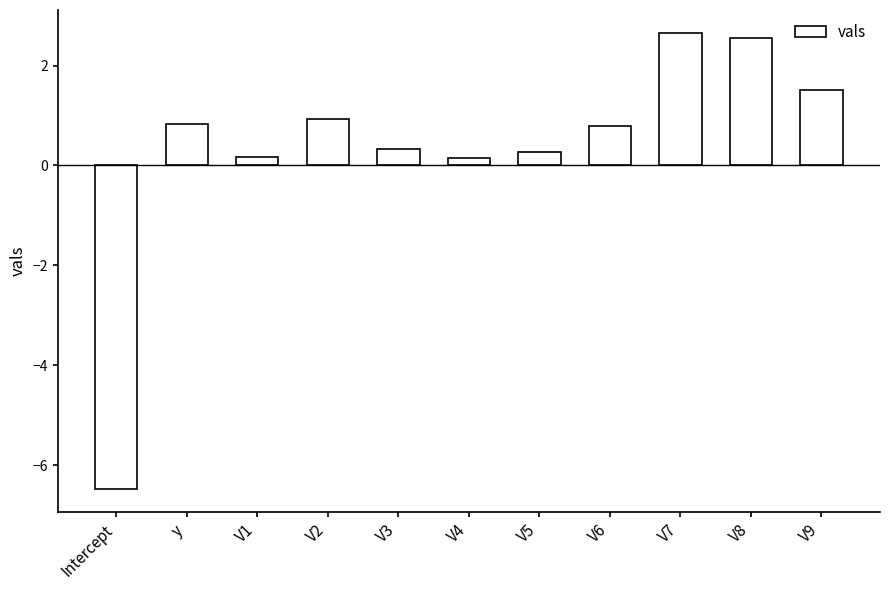

What is the difference between the maximum and minimum values?

9.1